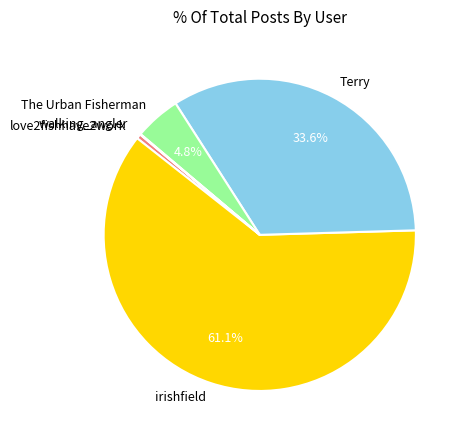

What is the largest slice in the pie chart?

irishfield